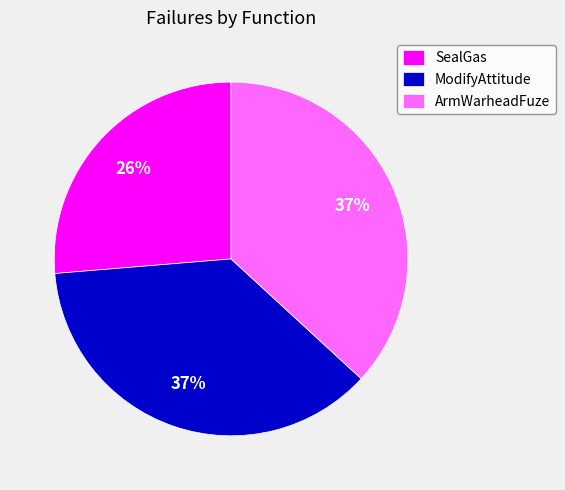

To the nearest percent, what portion does ModifyAttitude represent?

37%